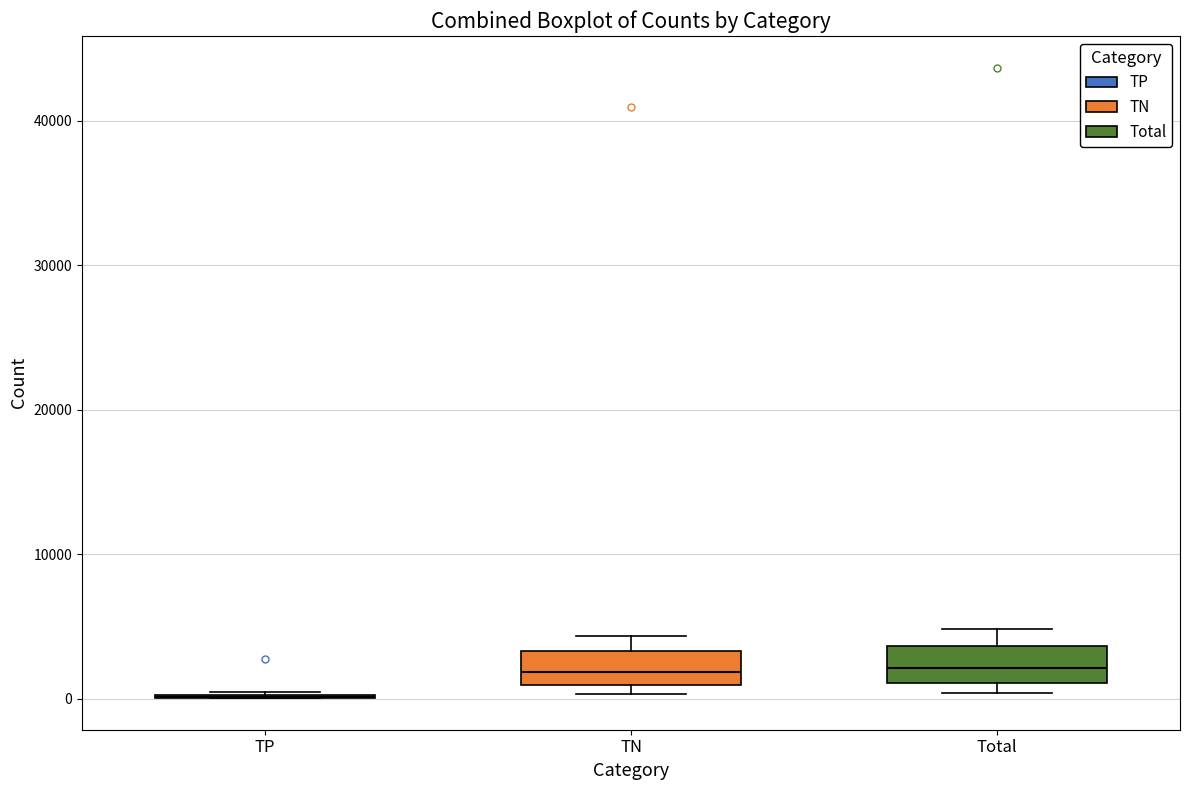

Reading left to right, transcribe this box plot: for each box, give where its median line is, the range the box spans, and where its two whiskers end, as read against the y-axis. The values are not printed on the chart, so give them approximately, as read against the axis.

TP: box collapsed to a line at 0, whiskers 0 to 0
TN: median 2000, box 1000 to 3000, whiskers 0 to 4000
Total: median 2000, box 1000 to 4000, whiskers 0 to 5000